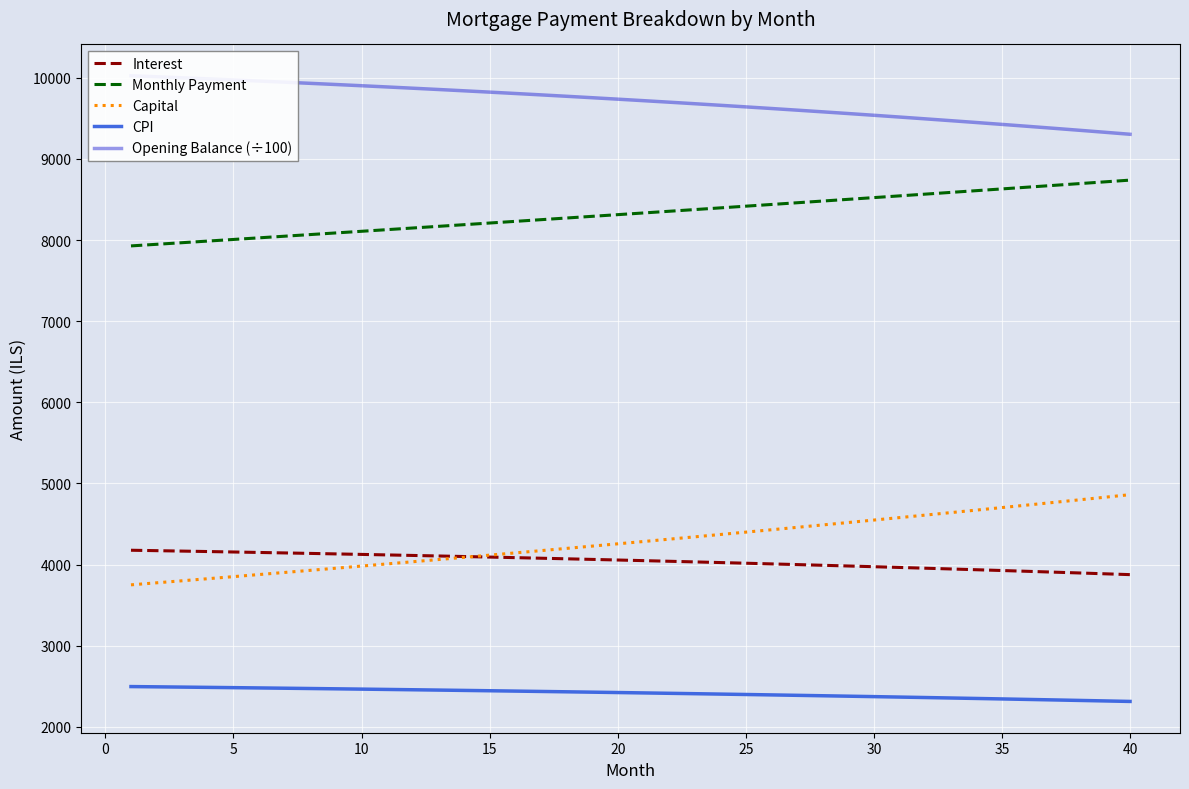

What is the highest value of the Capital series?

4862.1